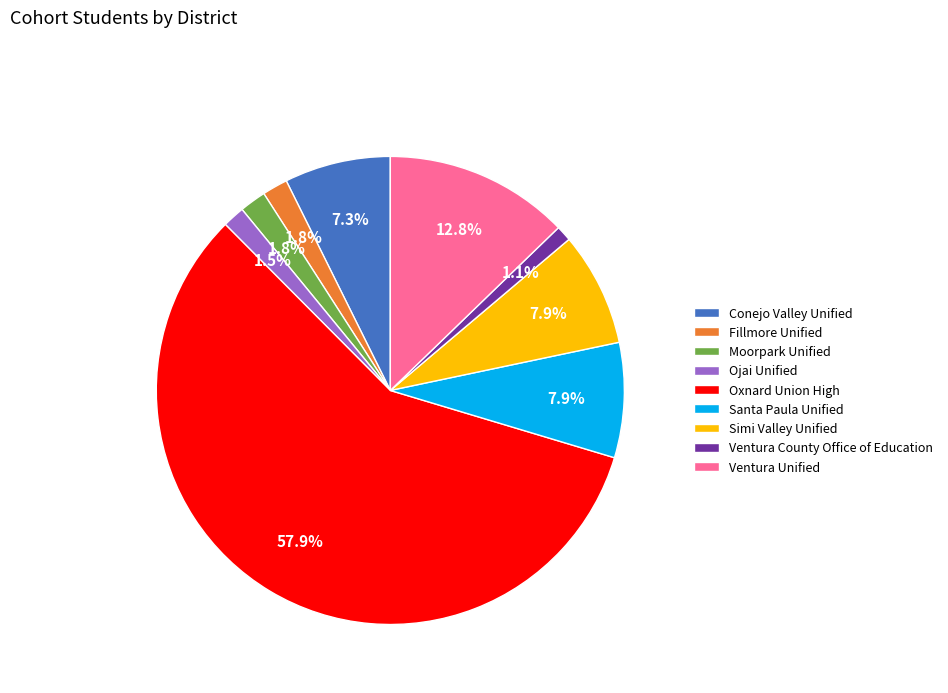

What is the majority slice?

Oxnard Union High